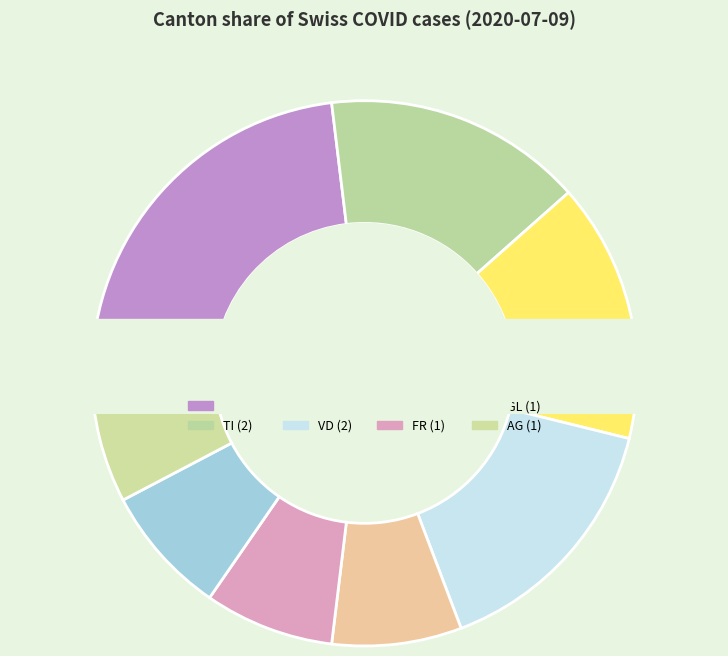

The TG slice represents 3% of the pie. True or false?

True